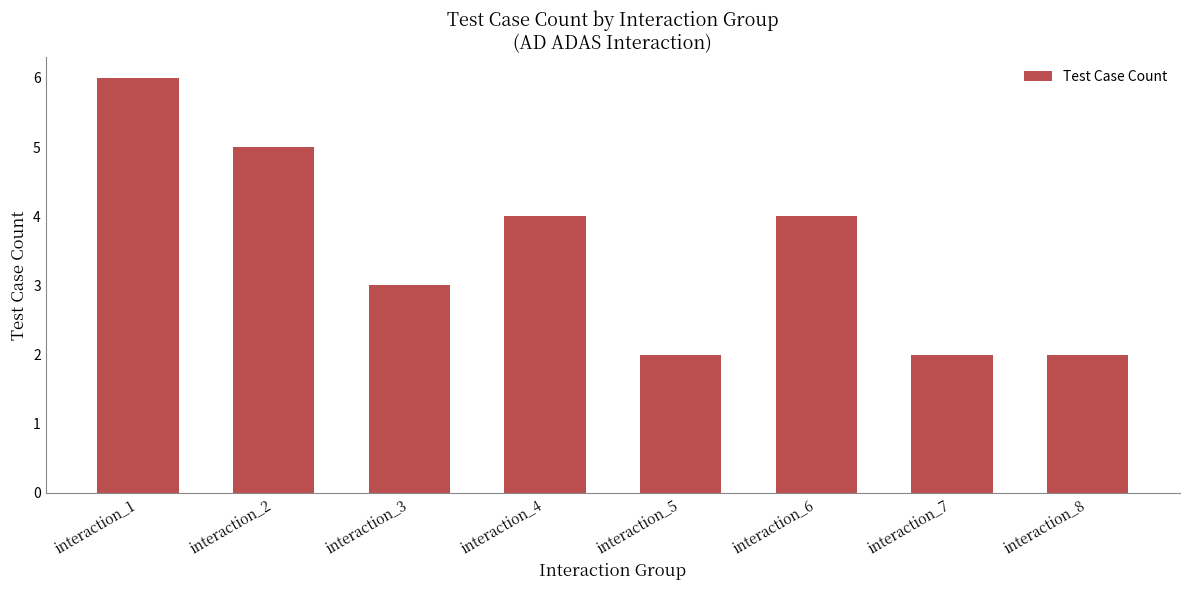

What is the value of the 2nd bar from the left?

5